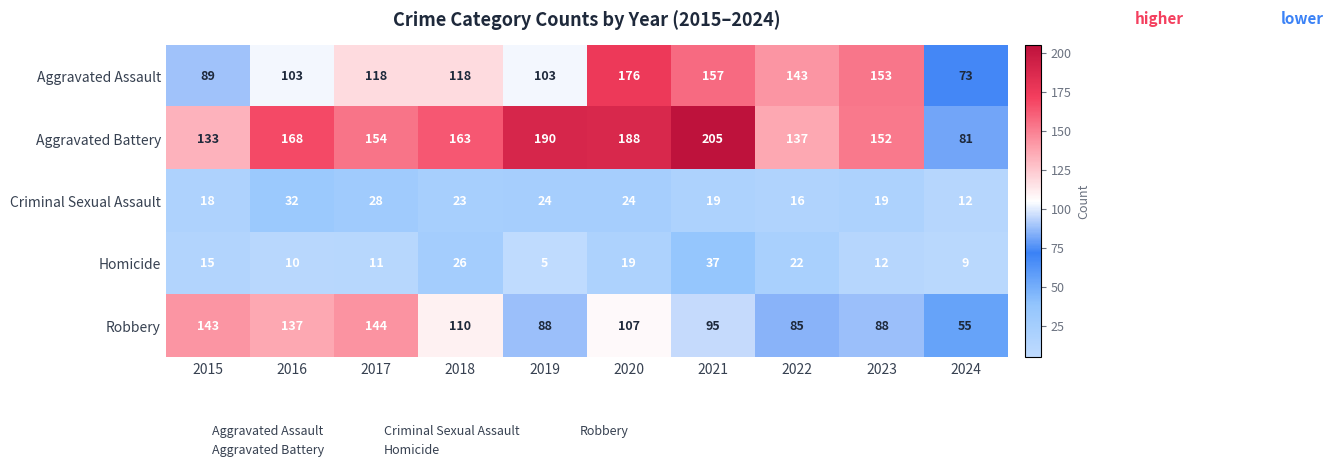

True or false: Aggravated Battery has a value of 188 at 2020.

True